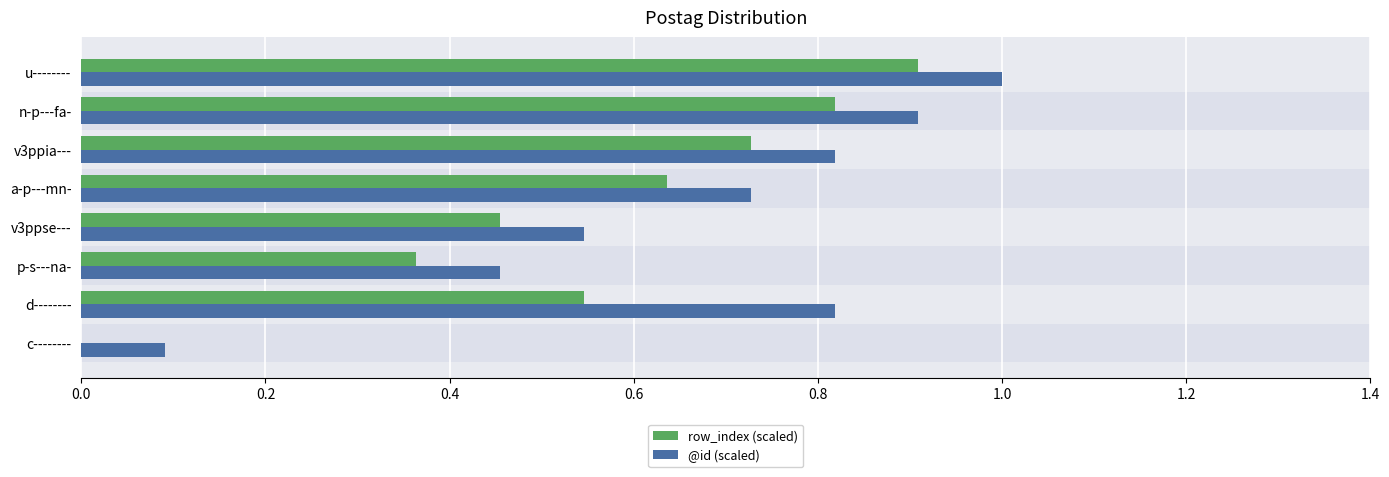

At how many categories does at least one series exceed 0?

8